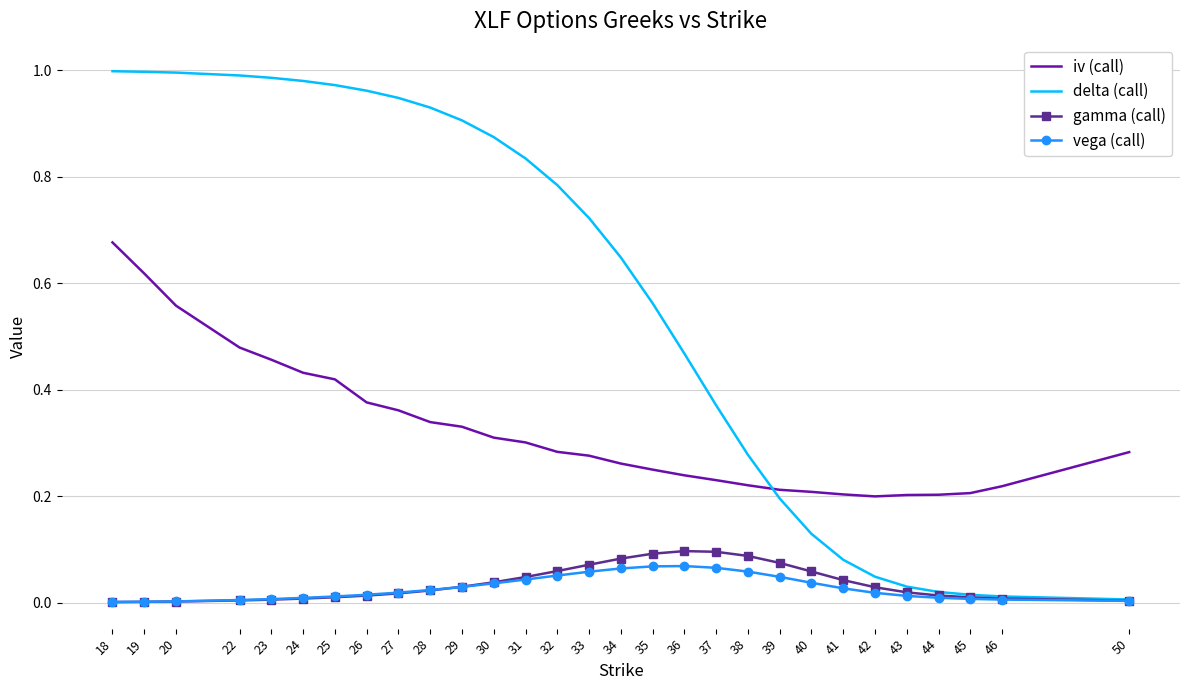

Which series has the largest total across all categories?

delta (call)